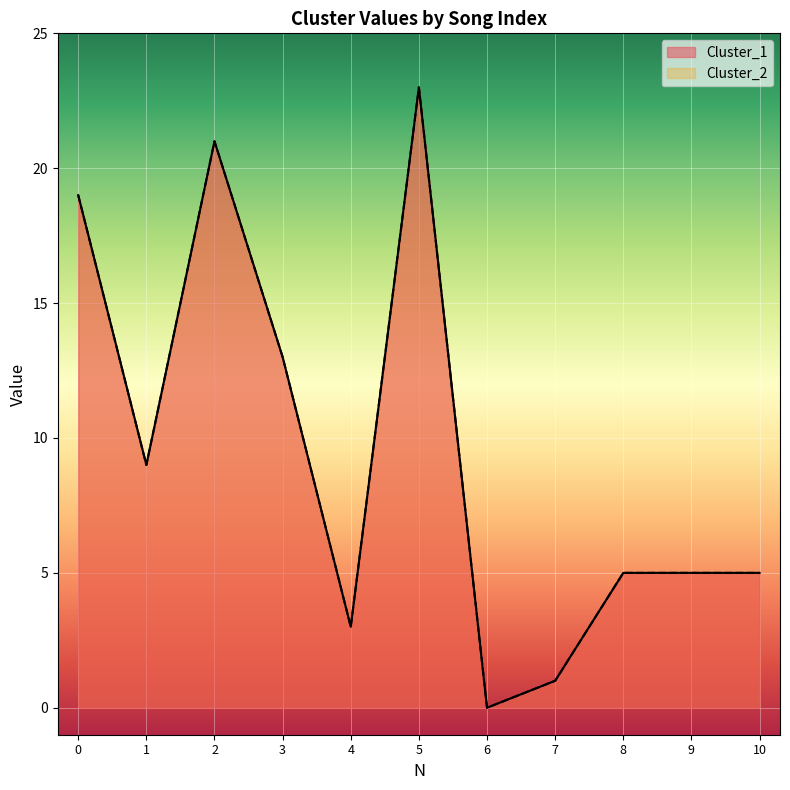

Reading left to right, what are all the values shown in this chart?

Cluster_1: 19	9	21	13	3	23	0	1	5	5	5
Cluster_2: 19	9	21	13	3	23	0	1	5	5	5